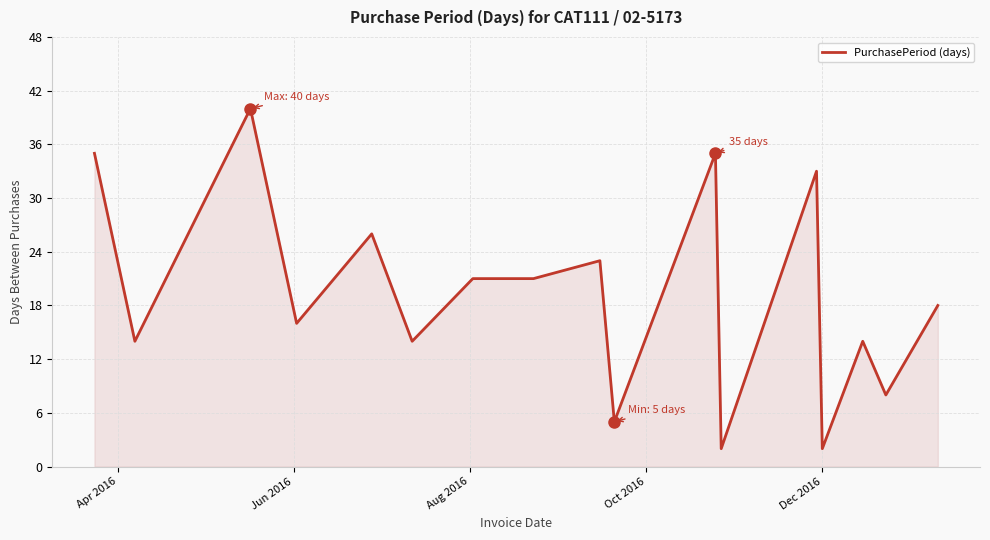

What is the difference between the maximum and minimum values?

38